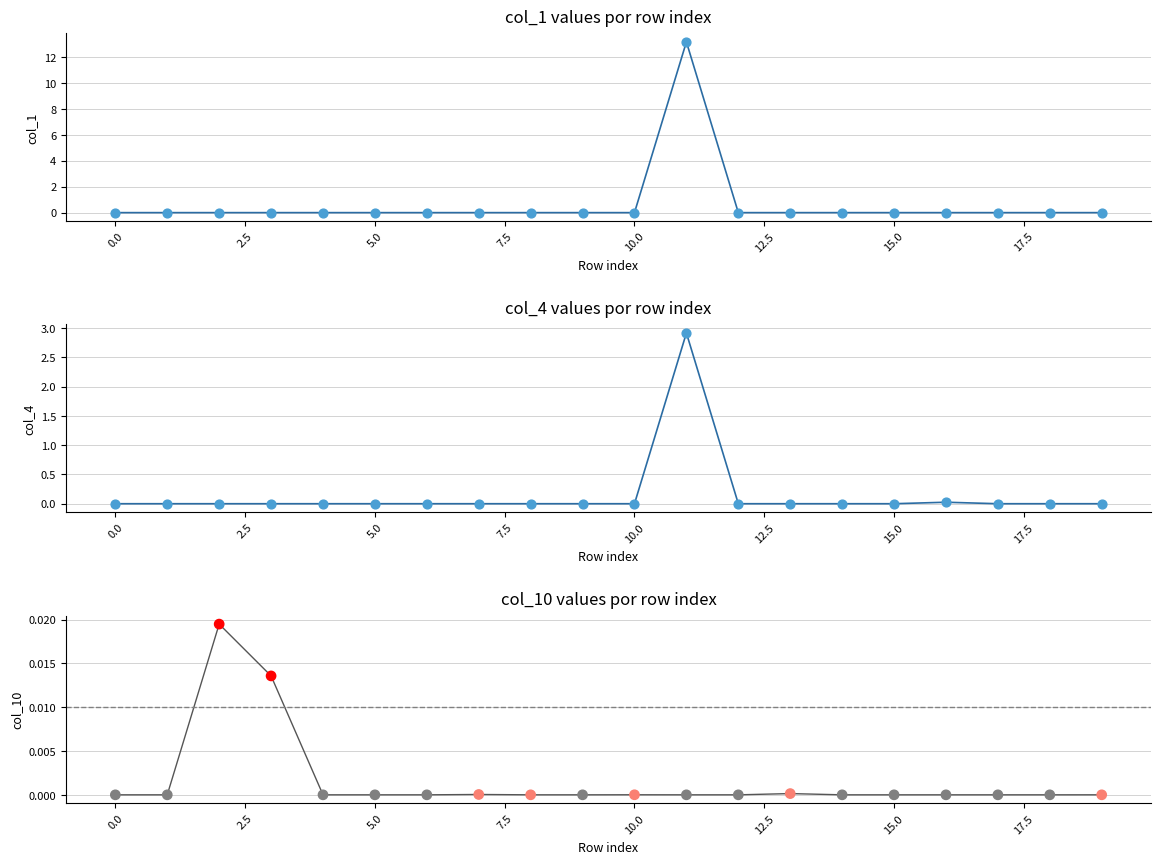

Is the value of col_1 at 16 greater than the value of col_10 at 12.5?

No